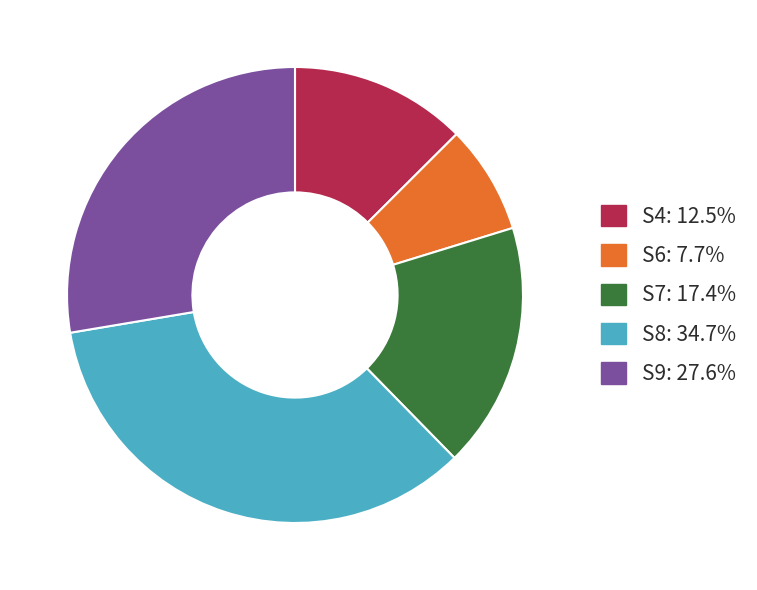

Which category has the smallest portion of the pie?

S6